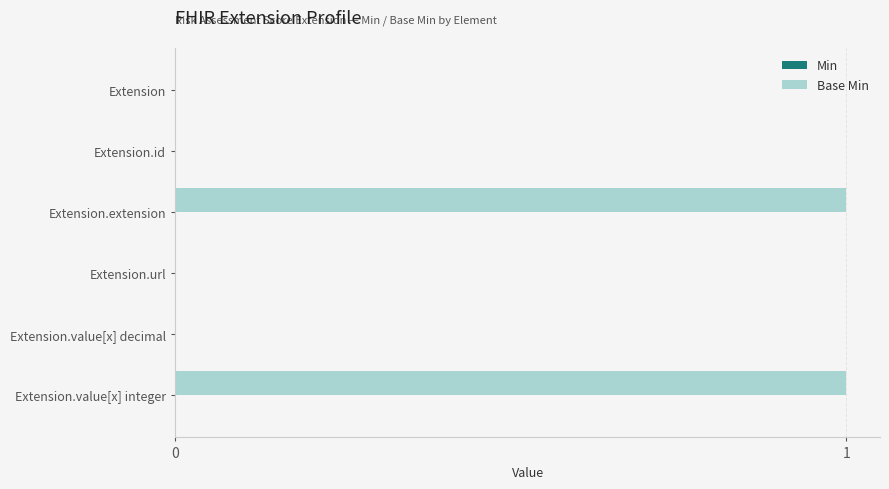

Between Extension and Extension.extension, which is larger?

Extension.extension